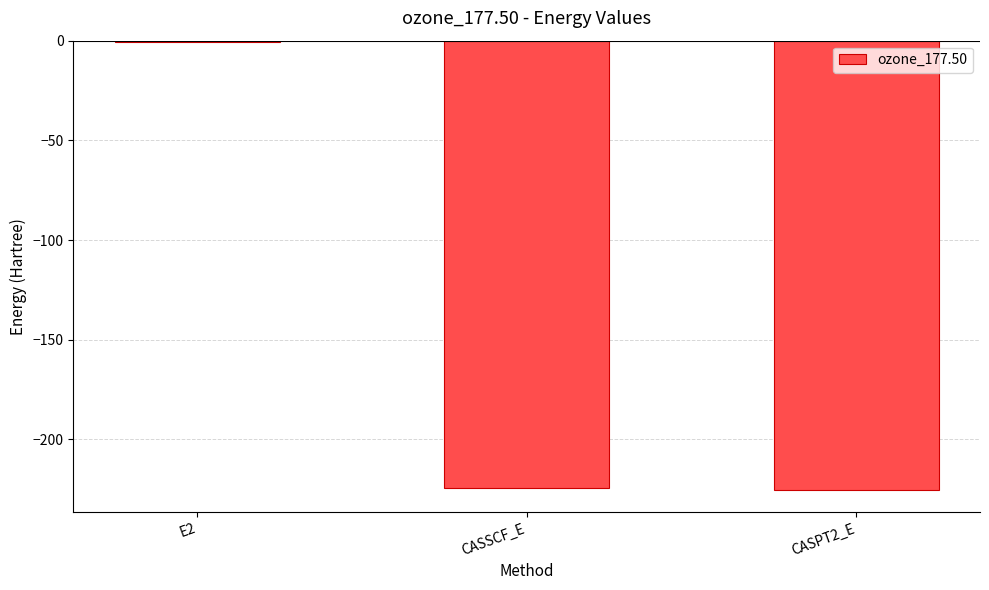

Is it true that the value at CASPT2_E is -225.2?

True